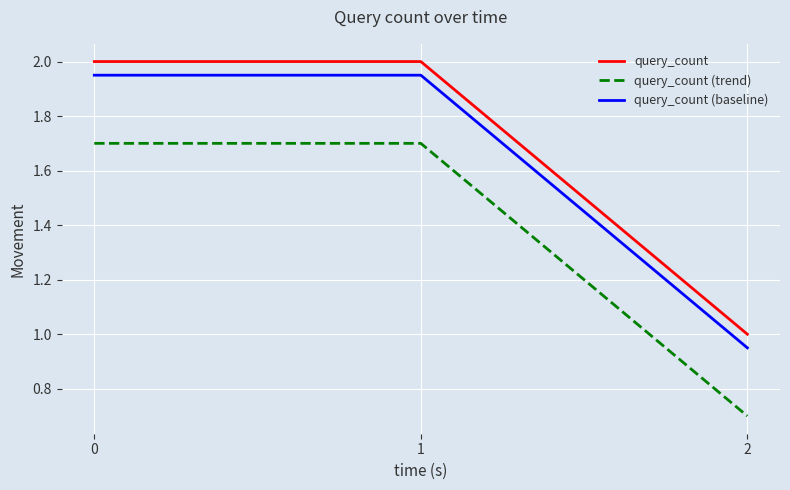

What are all the series names shown in the legend?

query_count, query_count (trend), query_count (baseline)